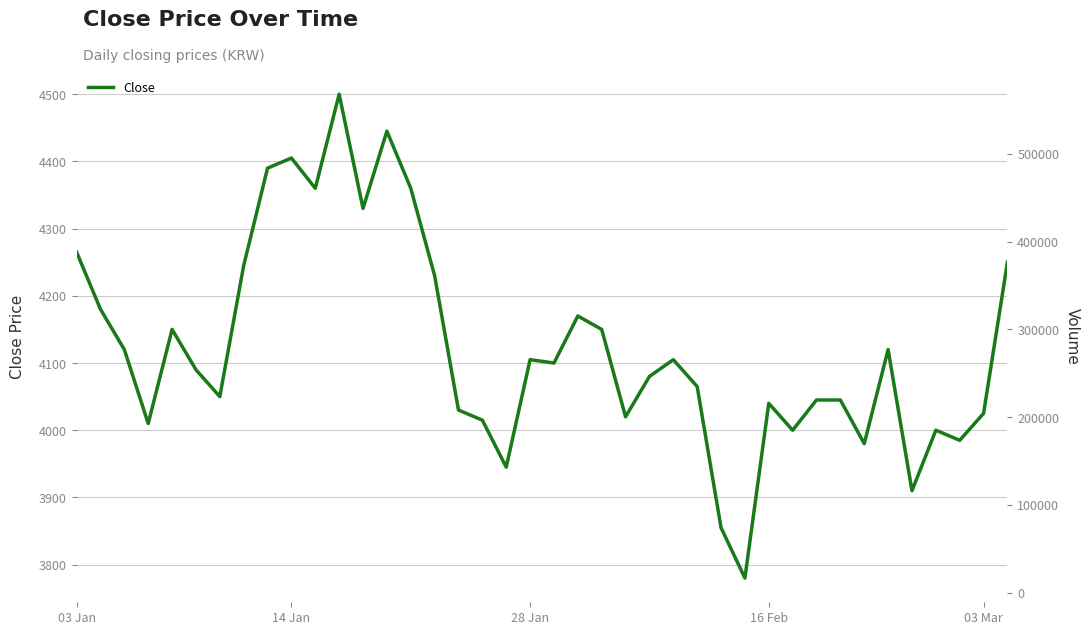

What is the ratio of the value at 19 to the value at 34?

1.0